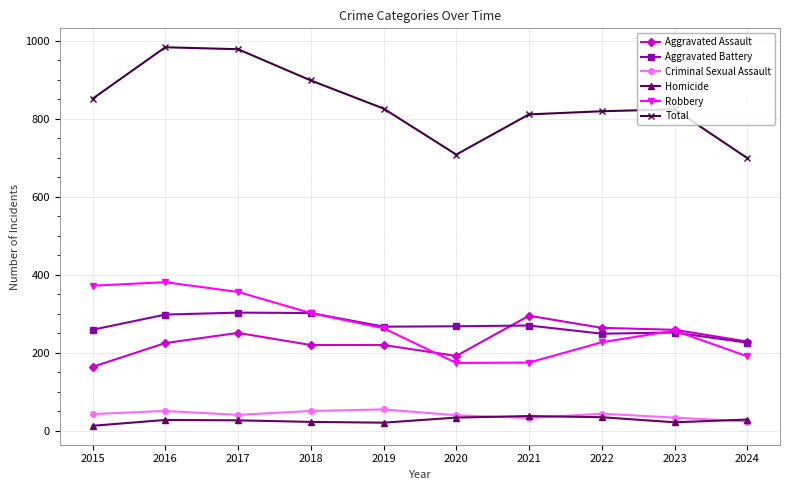

What is the difference between the highest and lowest values at 2023?

802